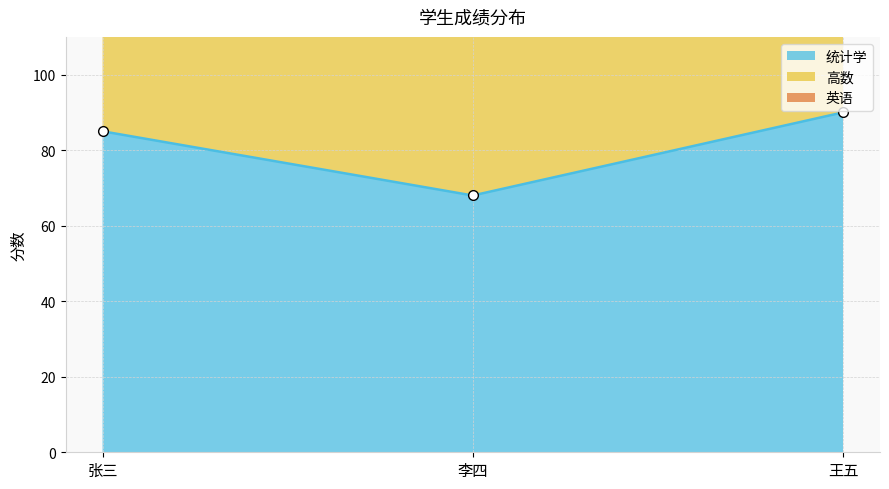

How many data points does each series have?

3